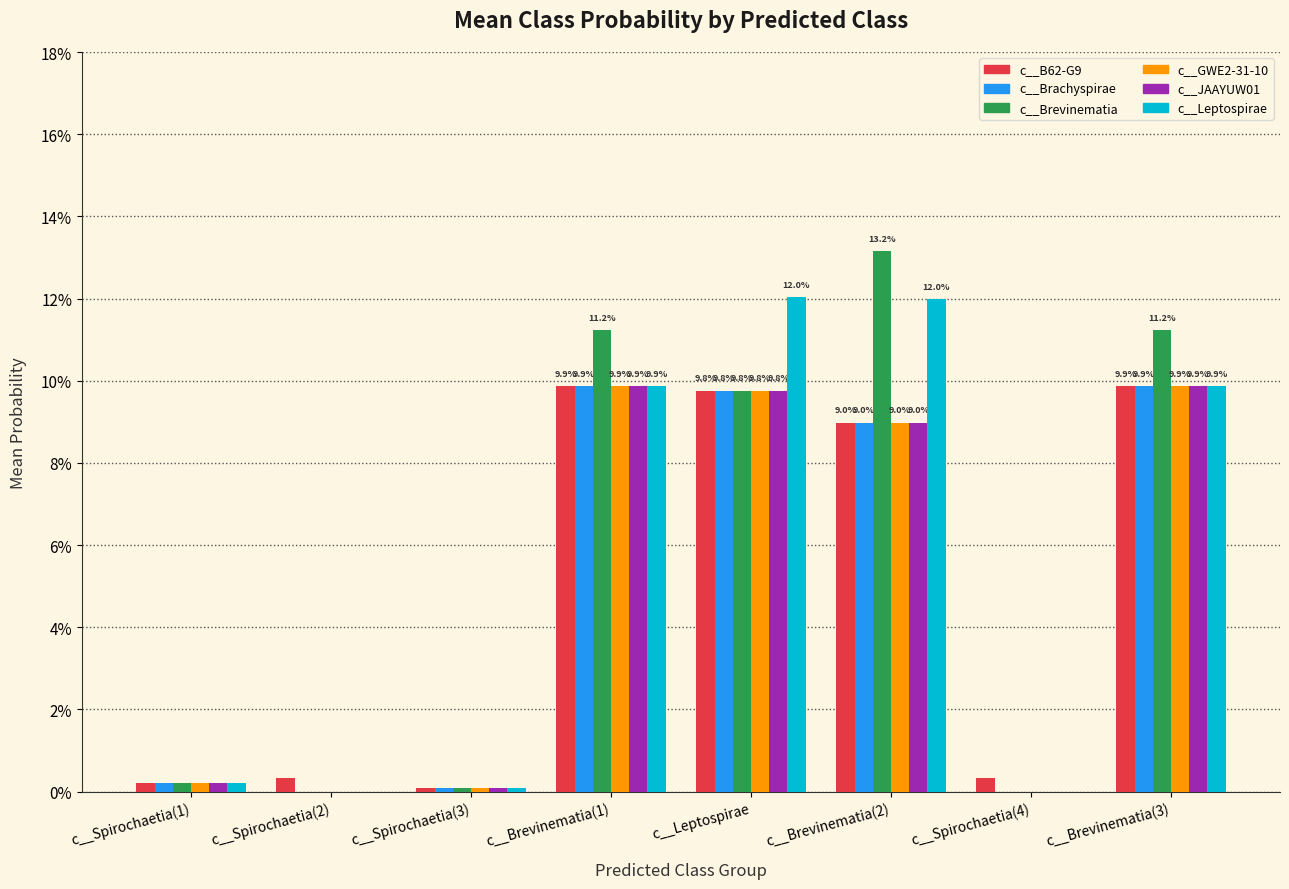

Reading left to right, transcribe all the data shown in this chart.

c__B62-G9: 0.0	0.0	0.0	0.1	0.1	0.1	0.0	0.1
c__Brachyspirae: 0.0	0.0	0.0	0.1	0.1	0.1	0.0	0.1
c__Brevinematia: 0.0	0.0	0.0	0.1	0.1	0.1	0.0	0.1
c__GWE2-31-10: 0.0	0.0	0.0	0.1	0.1	0.1	0.0	0.1
c__JAAYUW01: 0.0	0.0	0.0	0.1	0.1	0.1	0.0	0.1
c__Leptospirae: 0.0	0.0	0.0	0.1	0.1	0.1	0.0	0.1